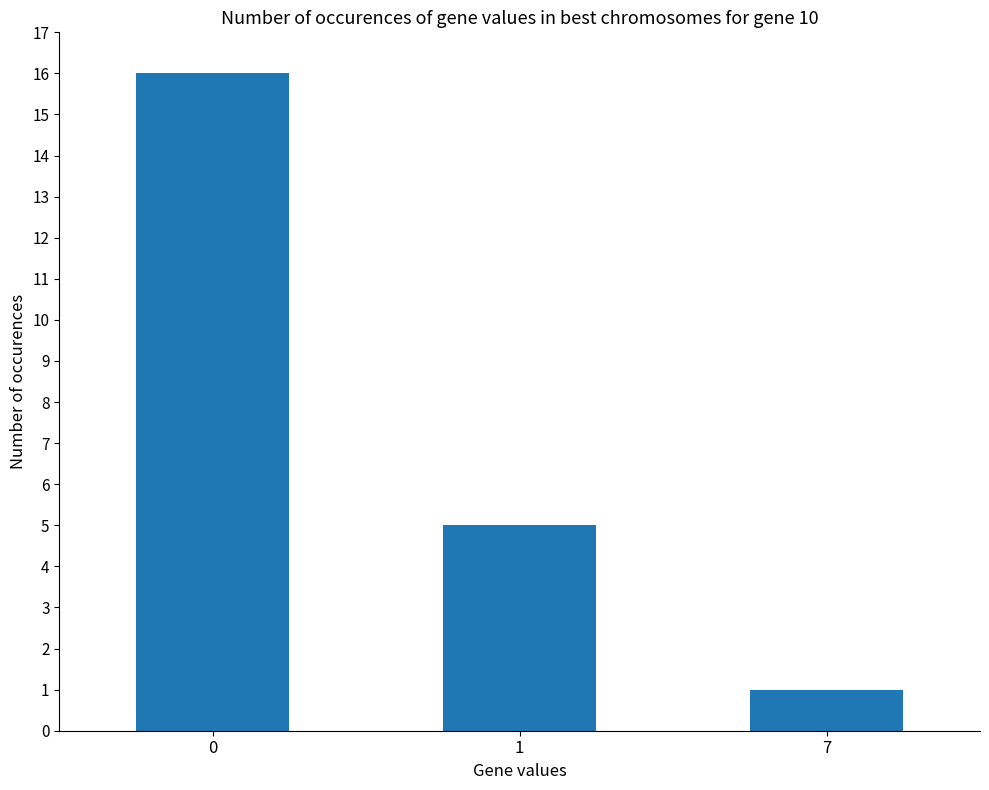

What value does the data have at 7?

1